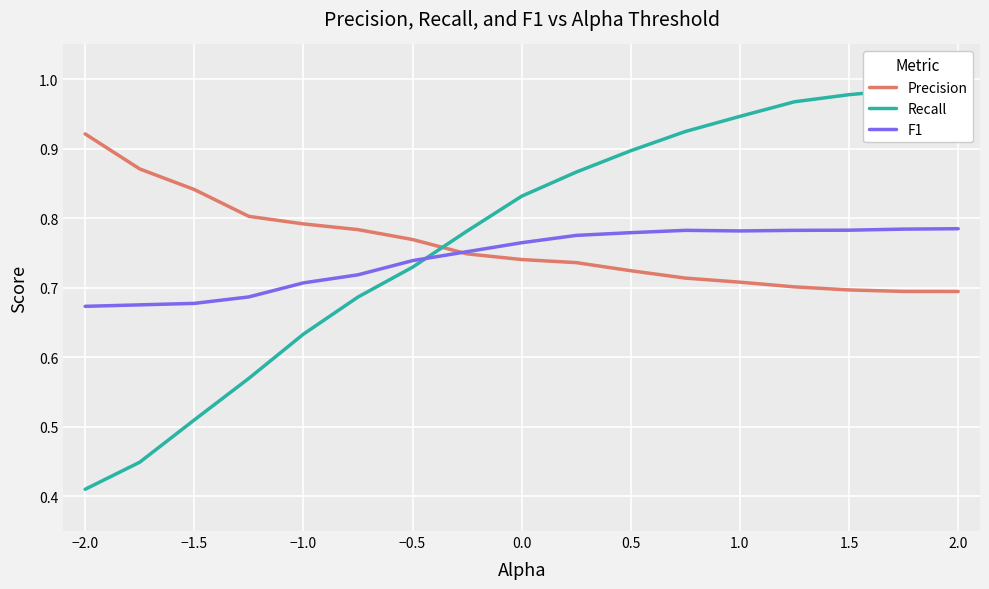

The F1 series shows 0.3 at 1.0. True or false?

False